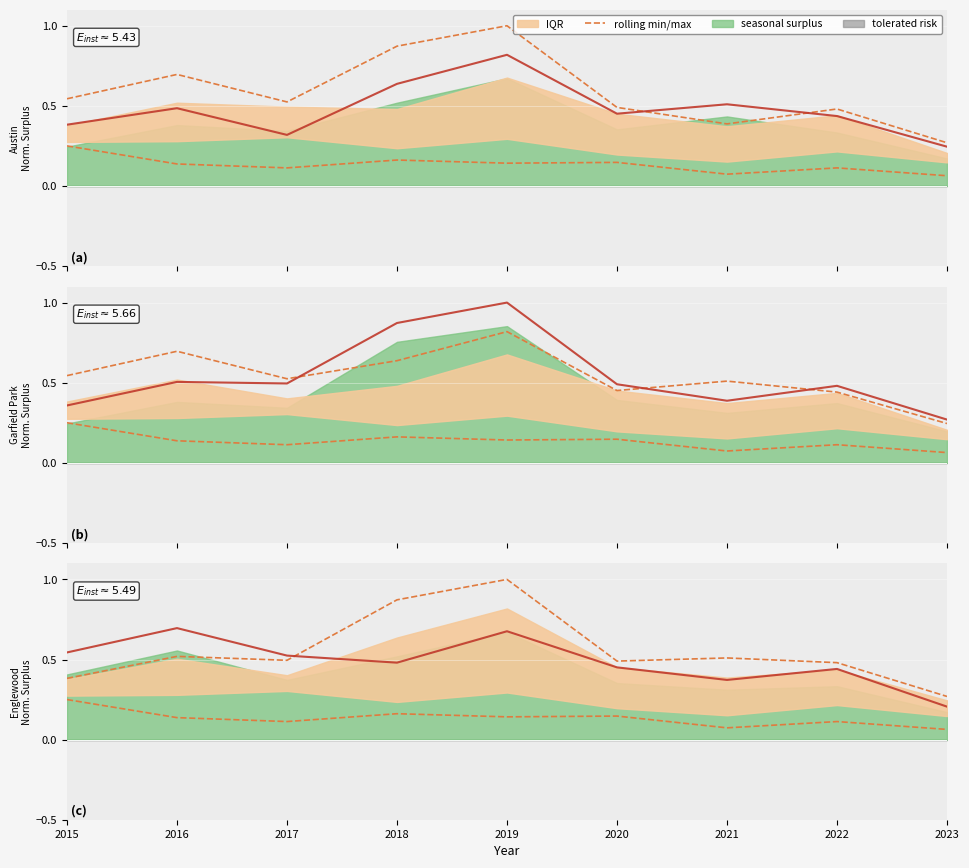

What is the greatest value displayed?

1.0